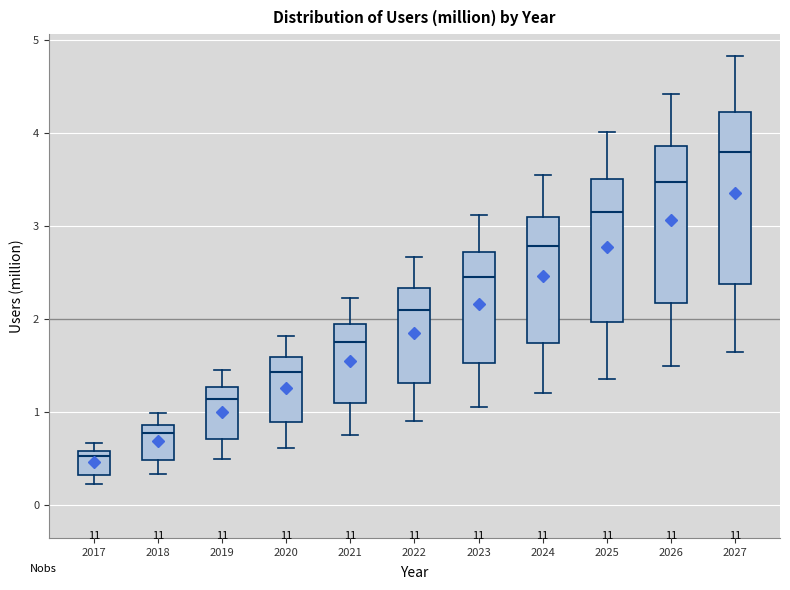

Where does the lower whisker of the box at x = 2021 end on the y-axis? The values are not printed on the chart, so give them approximately, as read against the axis.

0.8